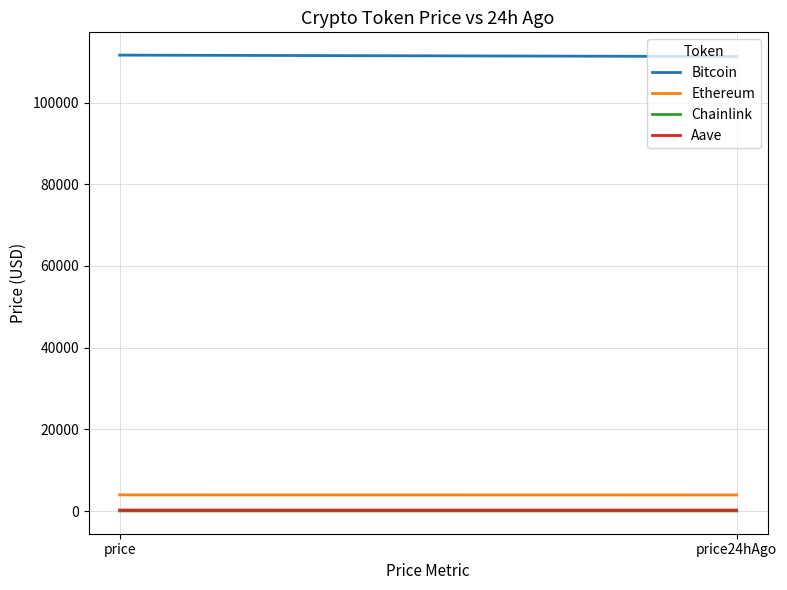

What is the minimum value shown in the chart?

17.8